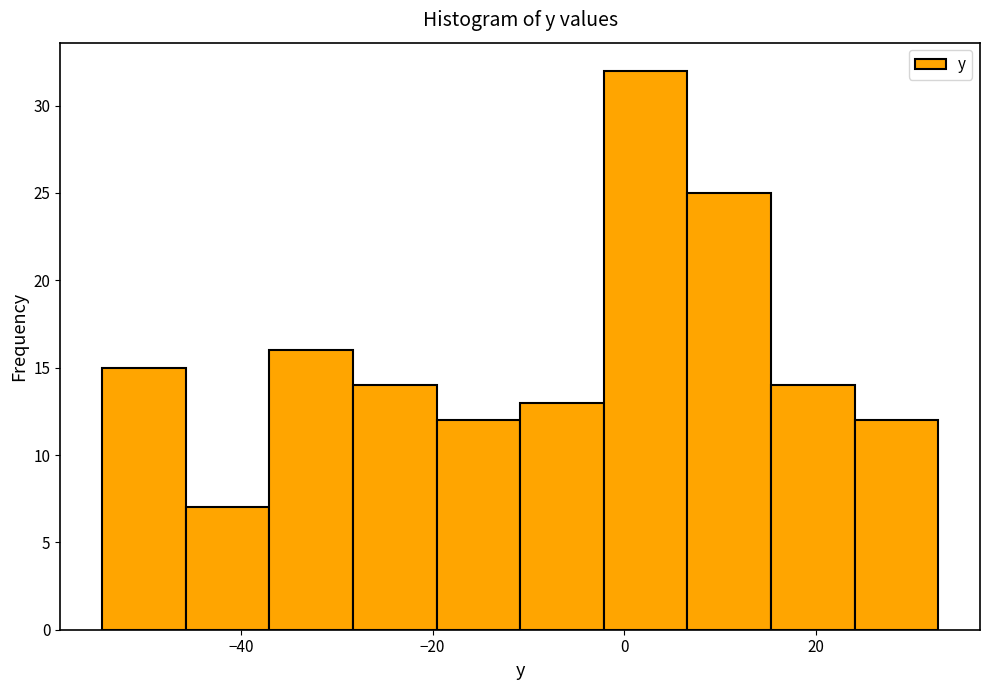

Which range on the x-axis has the tallest bar?

-2 to 6